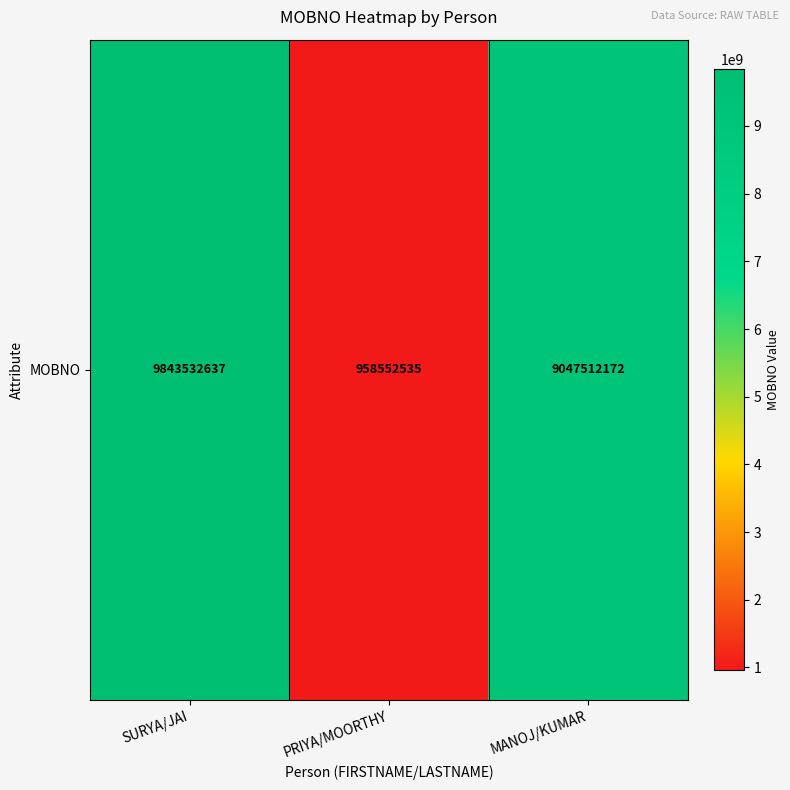

Approximately how many times larger is the value at SURYA/JAI compared to PRIYA/MOORTHY?

10.3